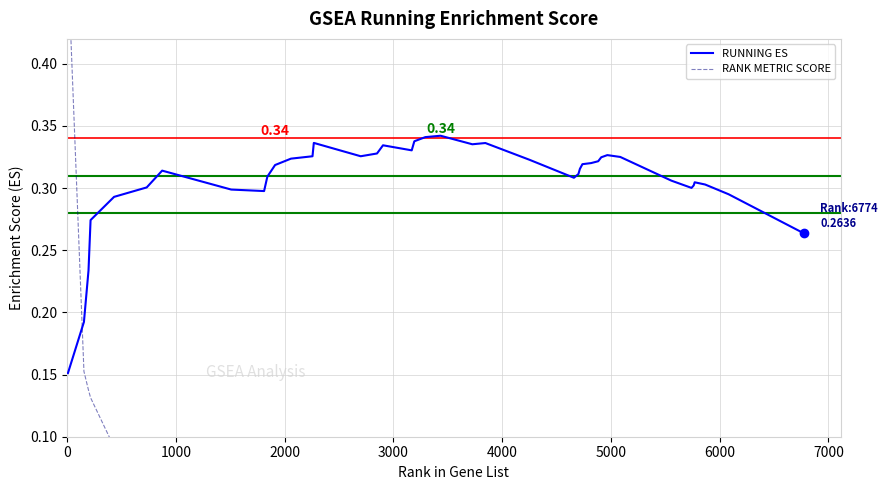

At how many categories does at least one series exceed 0?

40